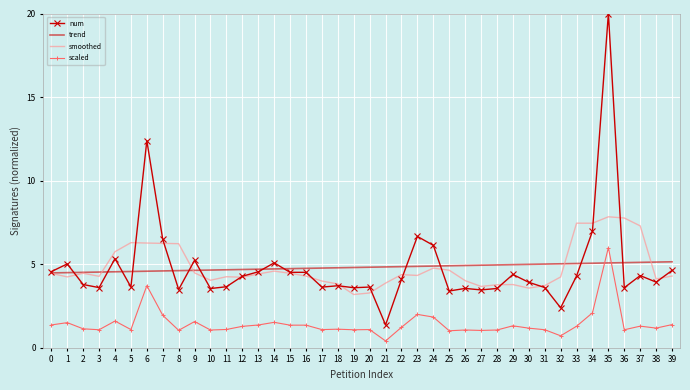

Which series has the widest spread of values?

num